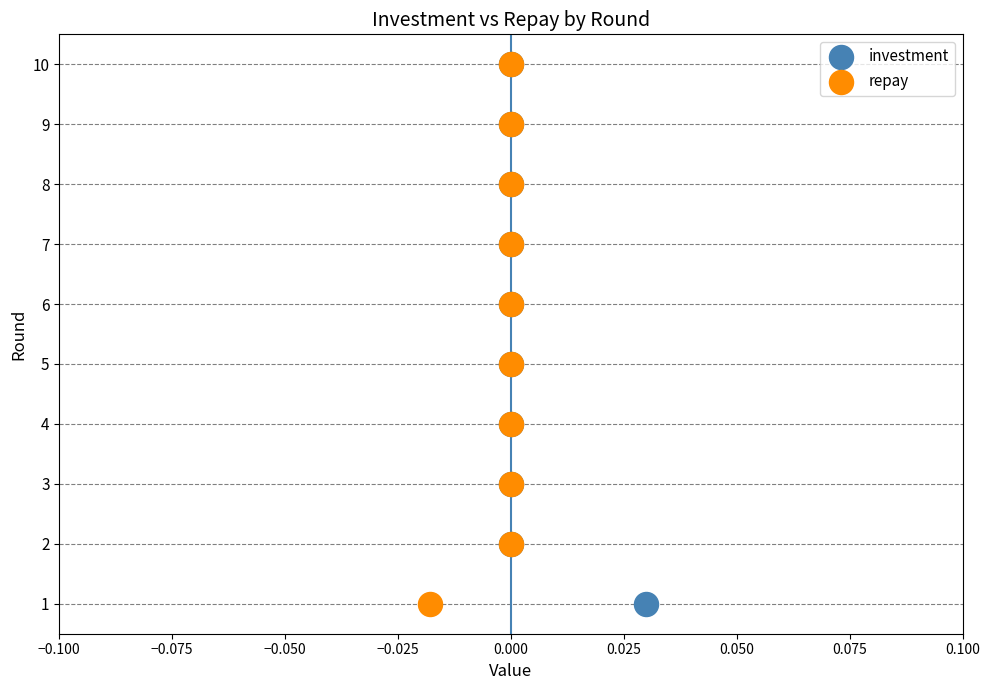

What are all the series names shown in the legend?

investment, repay